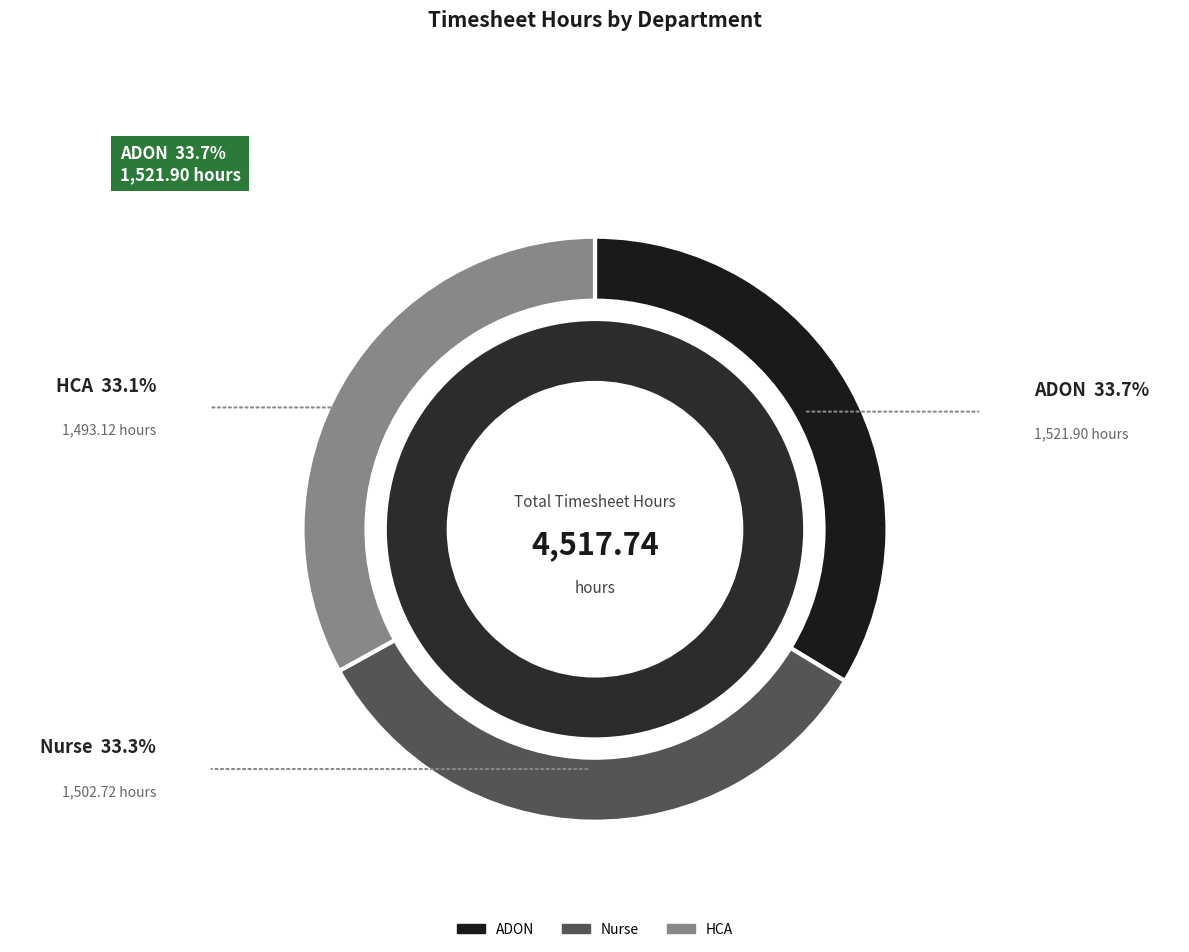

The HCA slice represents 33% of the pie. True or false?

True